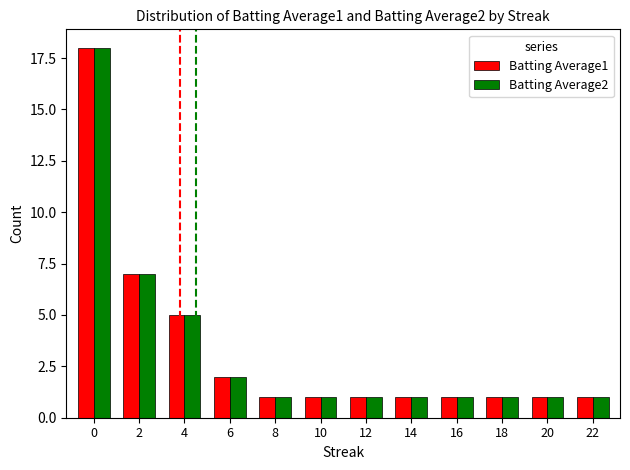

What is the total value across all series at 2?

14